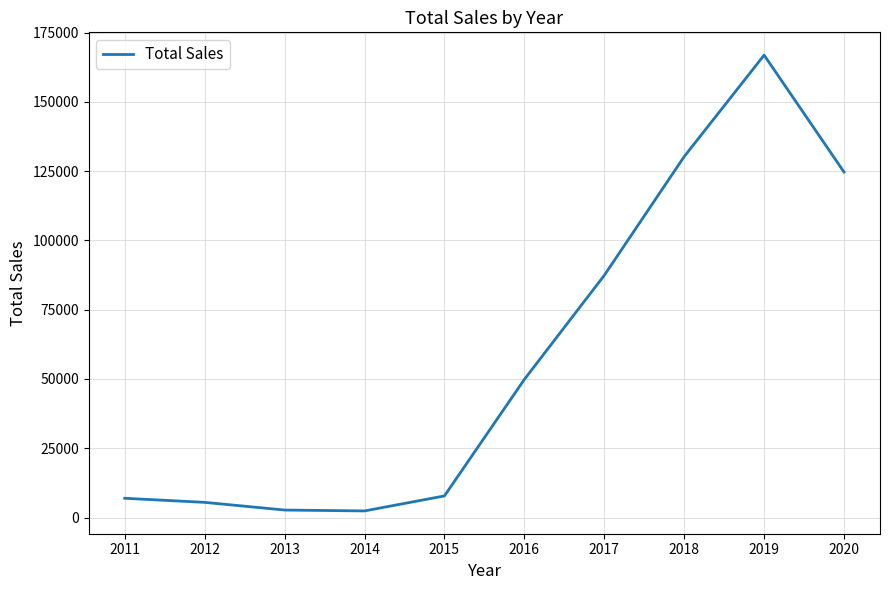

What is the maximum value shown in the chart?

166878